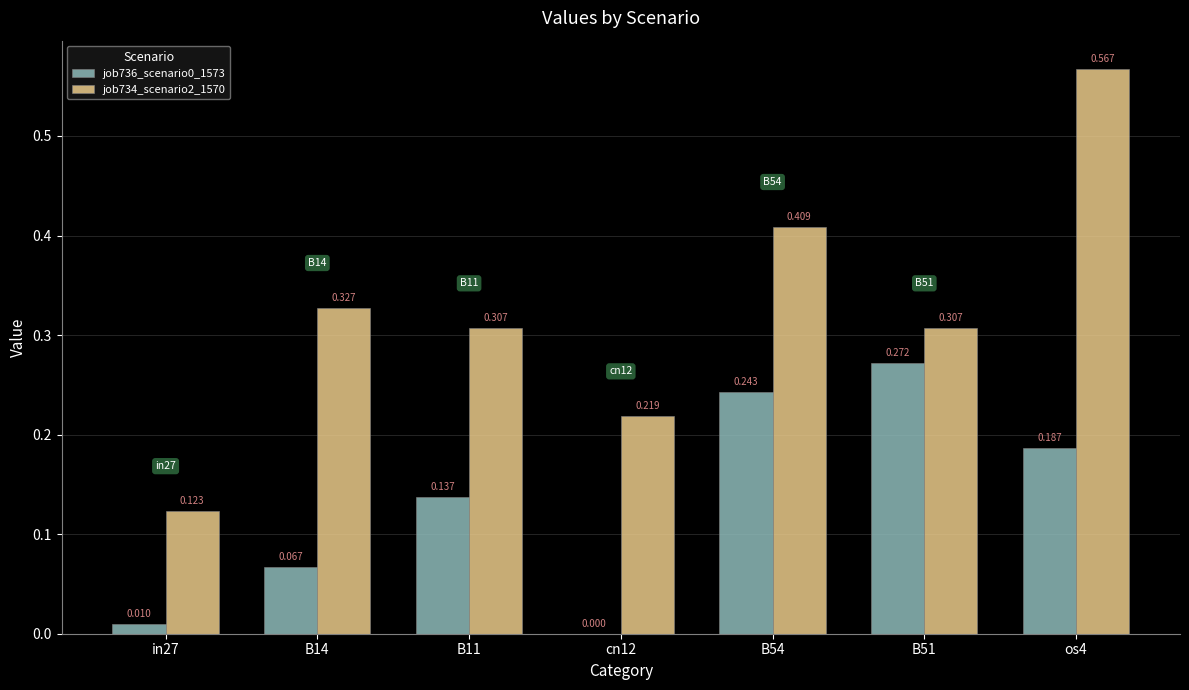

What position from the right is B54?

3